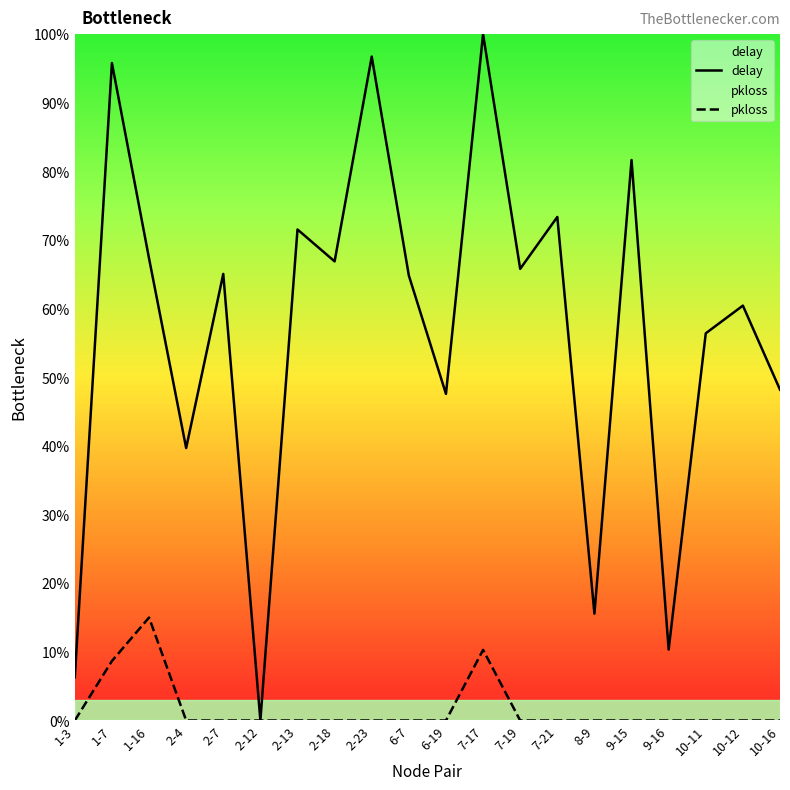

At which category does delay reach its first local valley?

2-4